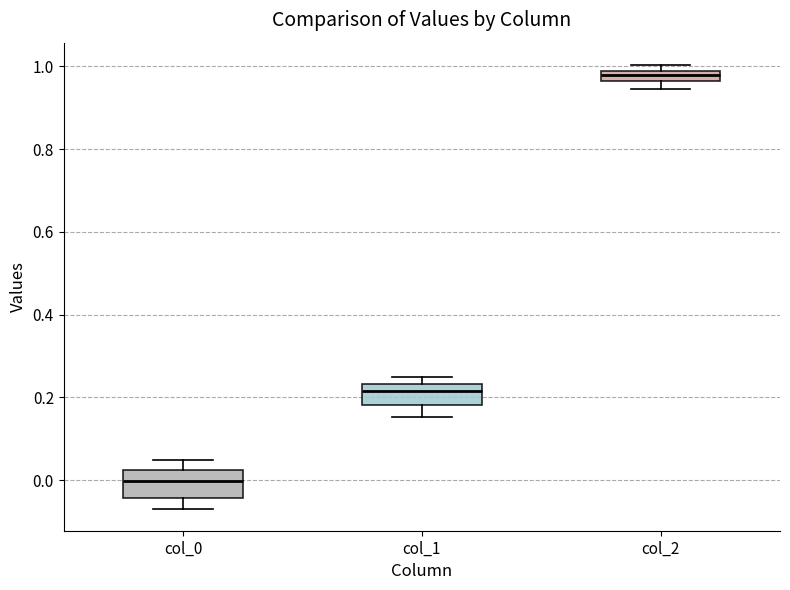

Which box has the highest median line?

col_2